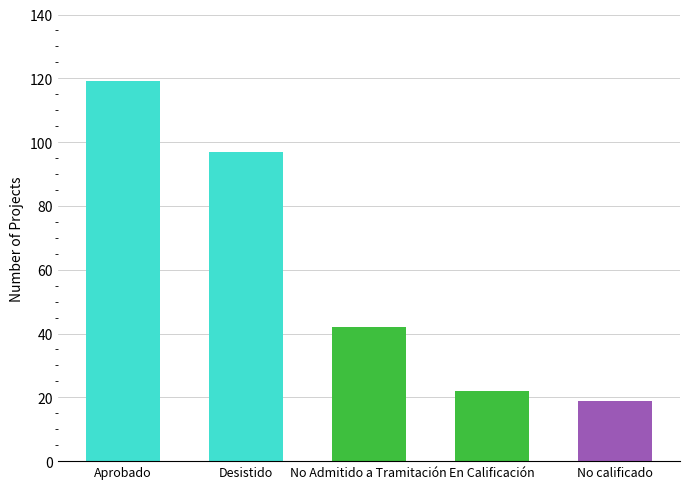

Are the bars horizontal?

No